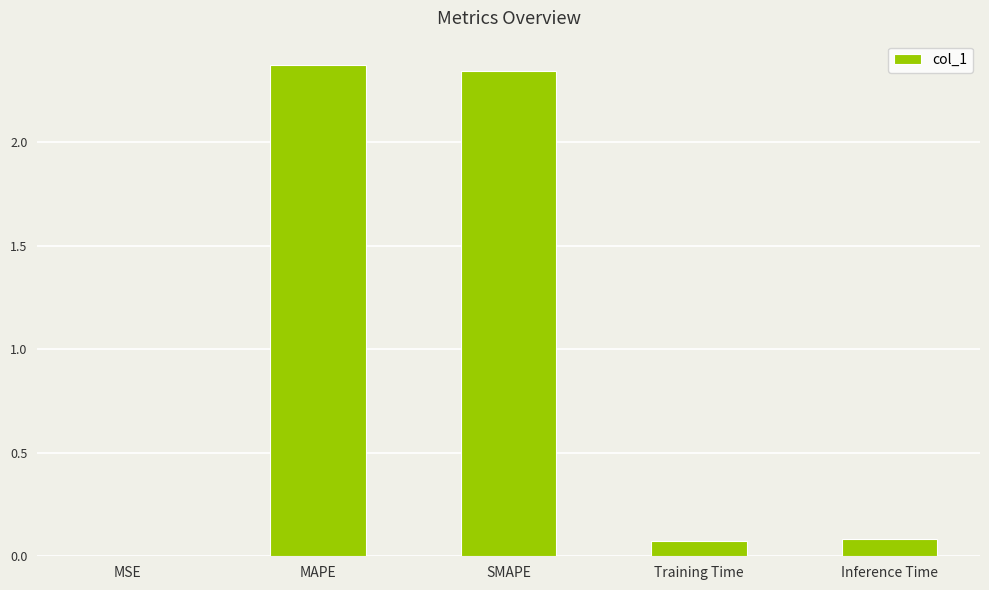

Are the bars grouped side by side (vs. stacked)?

No